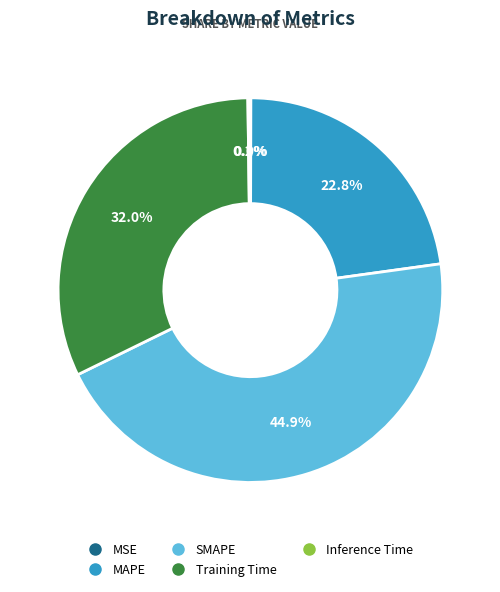

What is the largest slice in the pie chart?

SMAPE